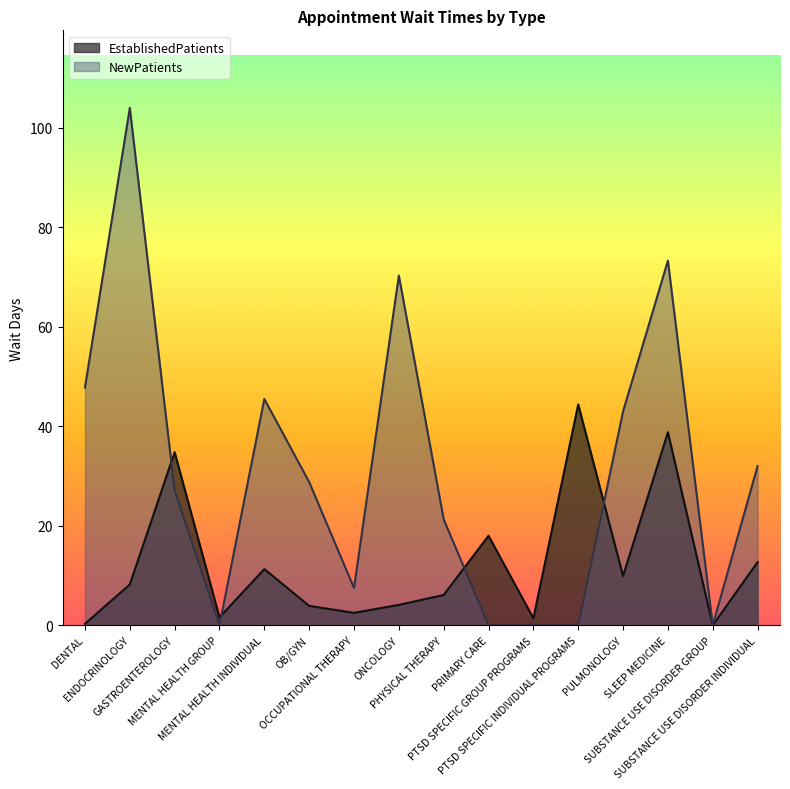

Rank the series at SLEEP MEDICINE from lowest to highest value.

EstablishedPatients, NewPatients